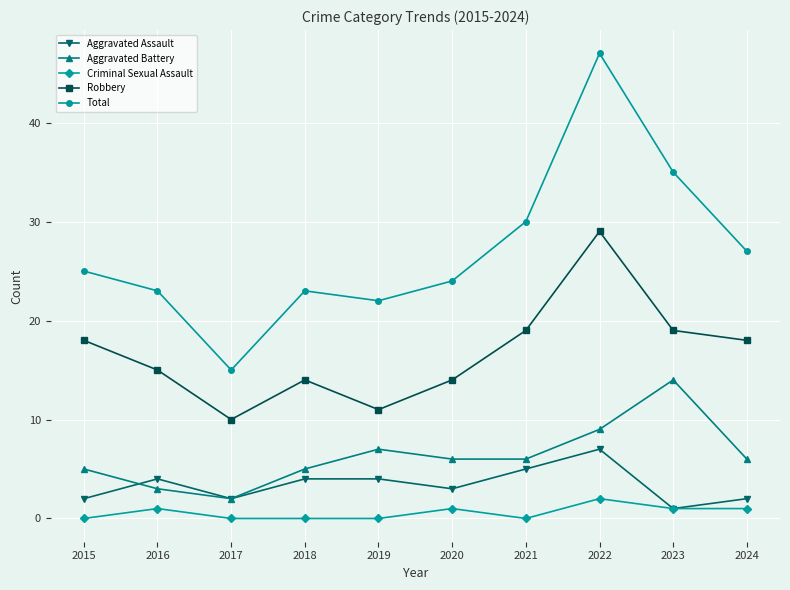

What are all the series names shown in the legend?

Aggravated Assault, Aggravated Battery, Criminal Sexual Assault, Robbery, Total